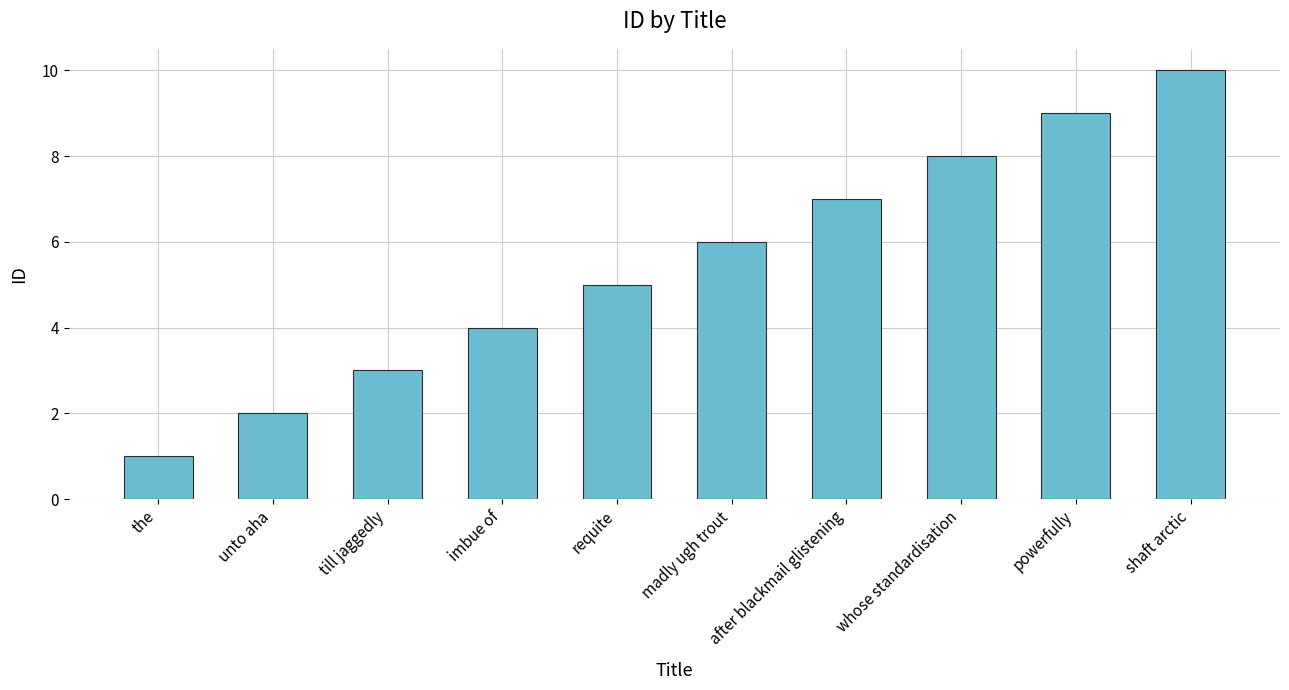

How many data points are less than 6?

5